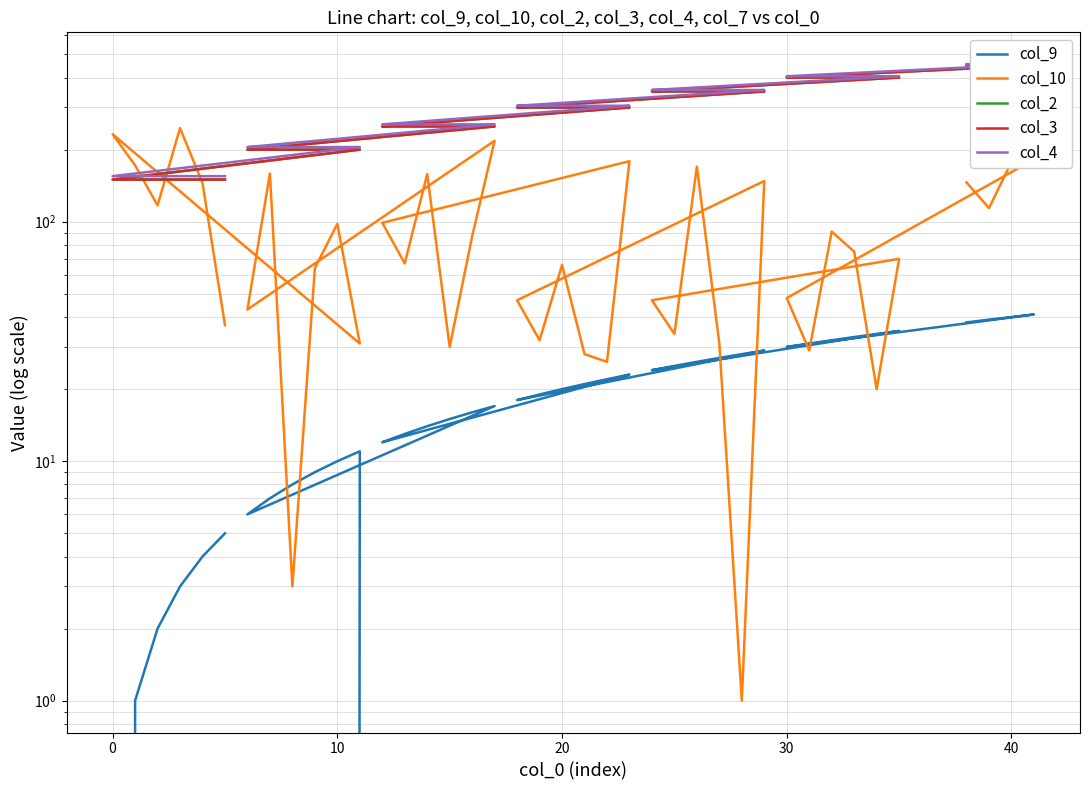

Is this an area chart (filled region under the line)?

No